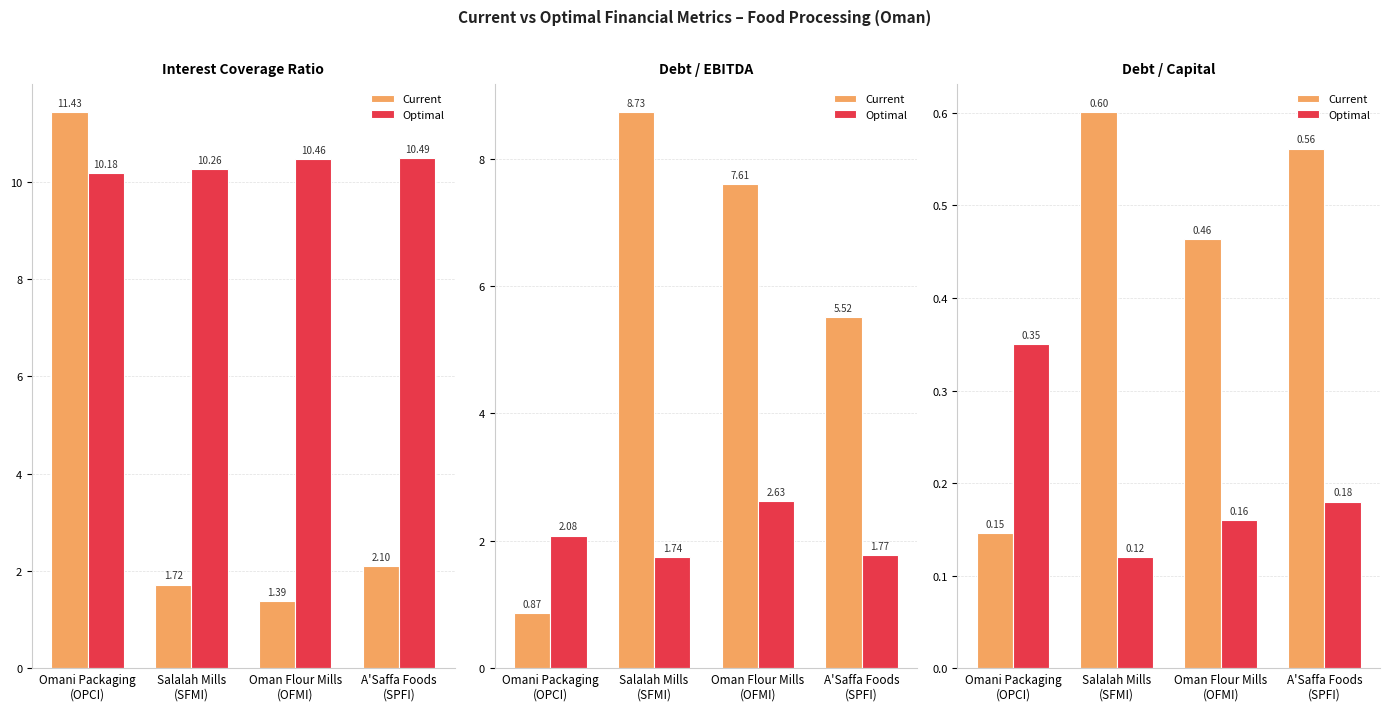

True or false: Current has a value of 0.6 at Salalah Mills
(SFMI).

True